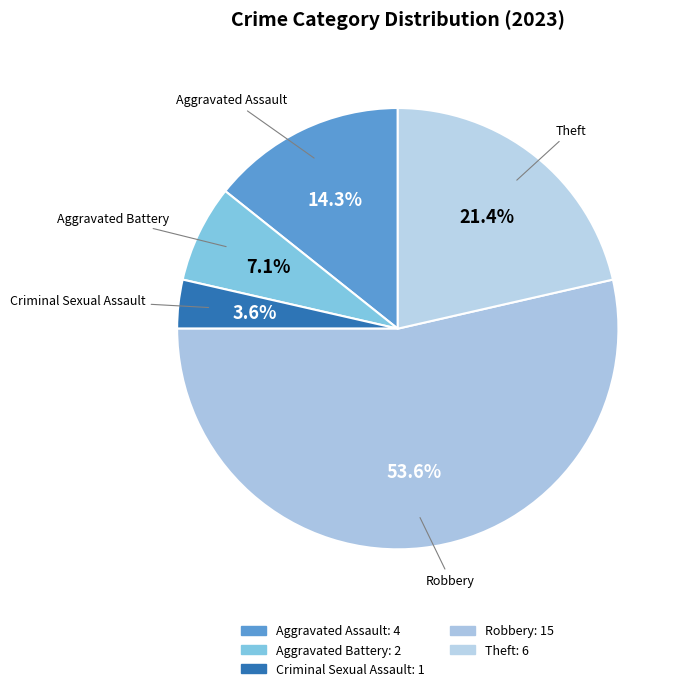

Rank the categories by value from lowest to highest.

Criminal Sexual Assault, Aggravated Battery, Aggravated Assault, Theft, Robbery